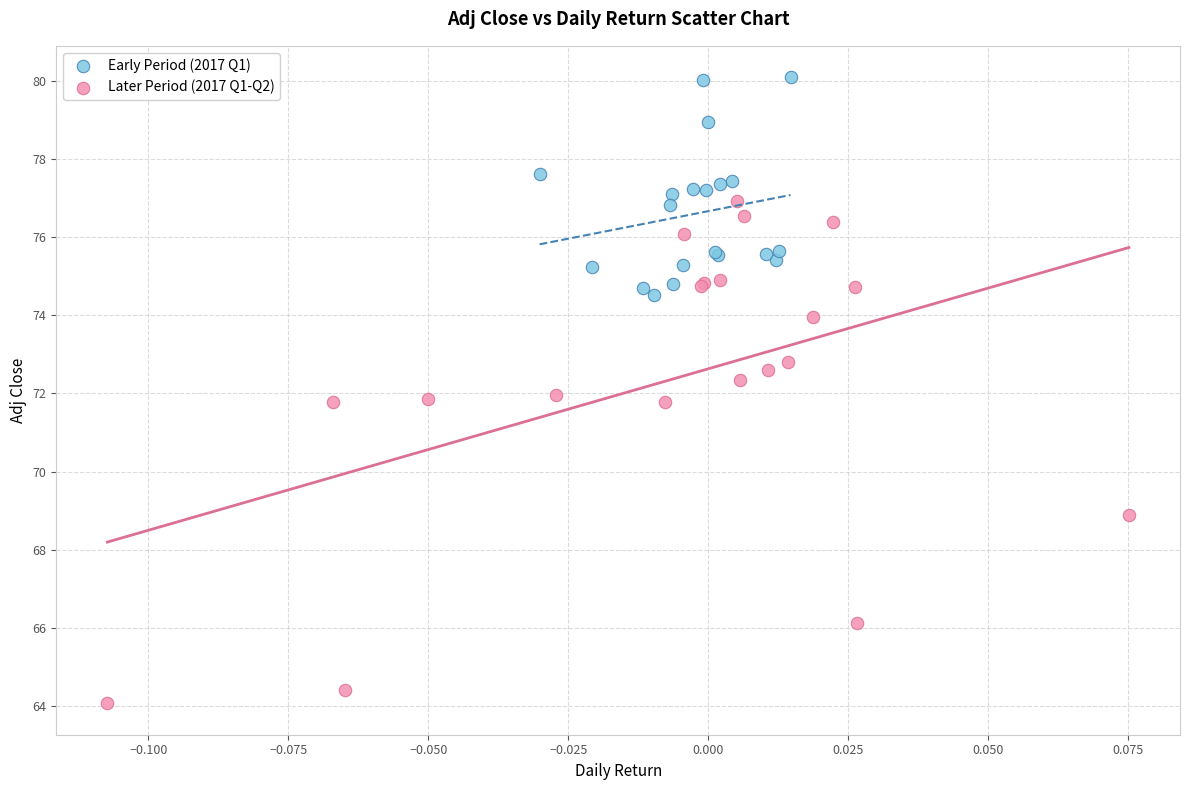

Which series contains the highest Y value?

Early Period (2017 Q1)